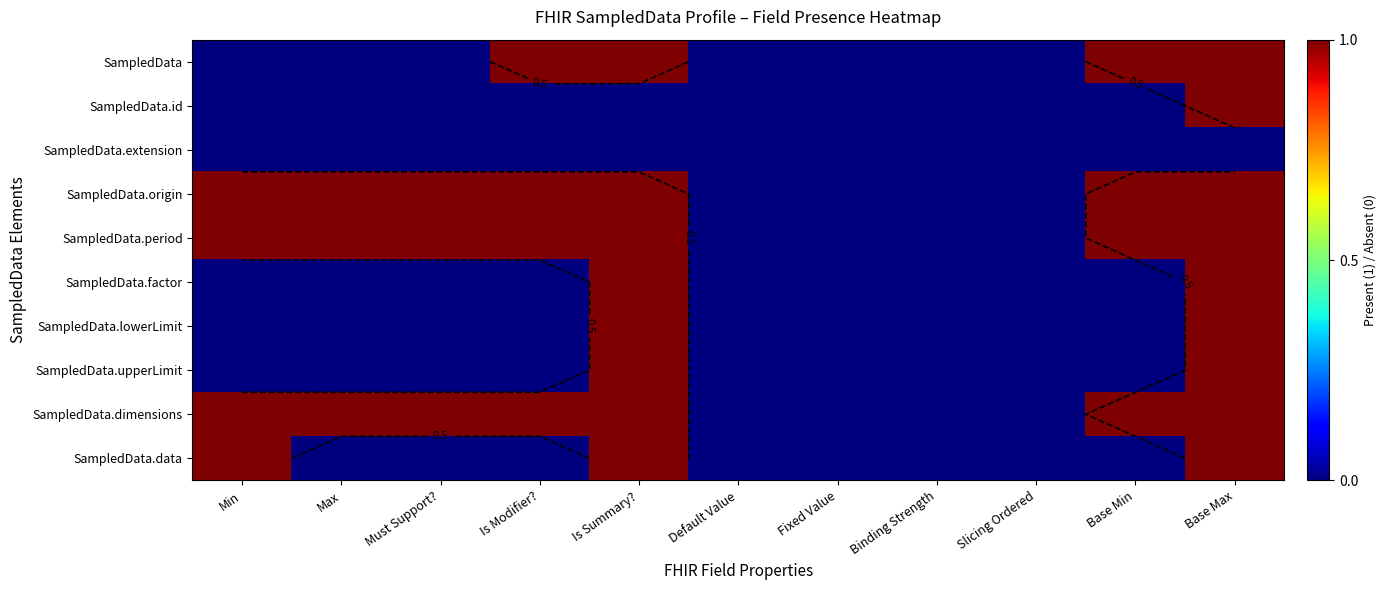

True or false: SampledData has a value of 0 at Is Modifier?.

False